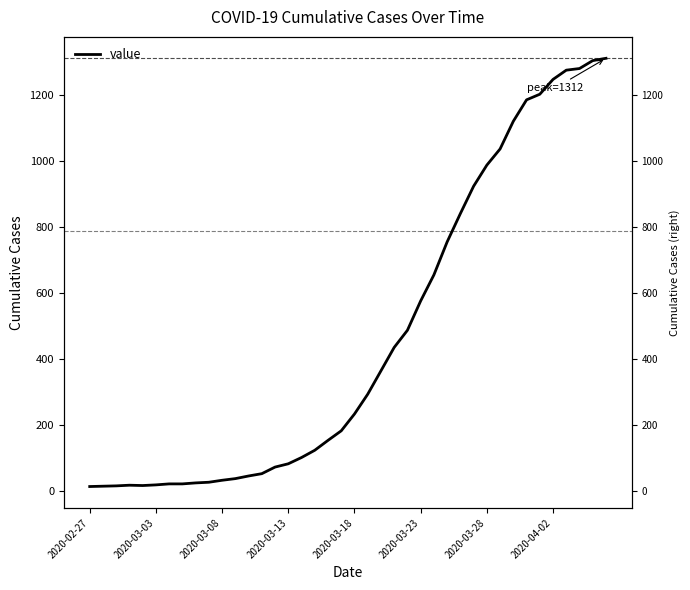

How many lines are shown in the chart?

1